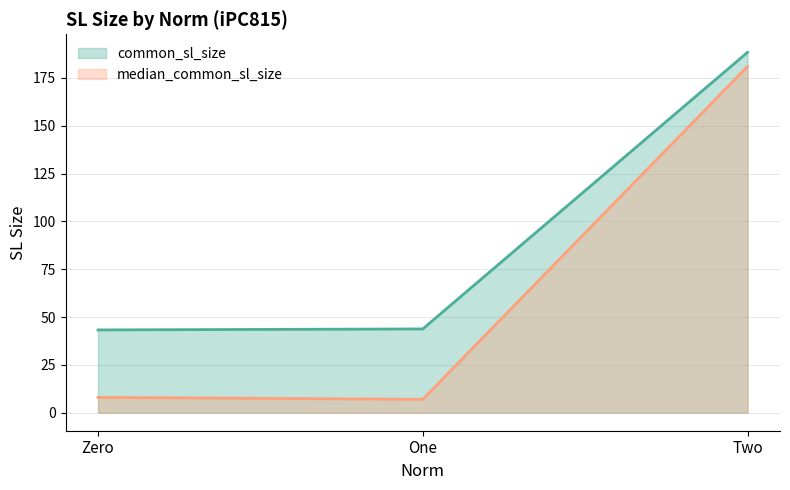

Count the number of categories in the chart.

3